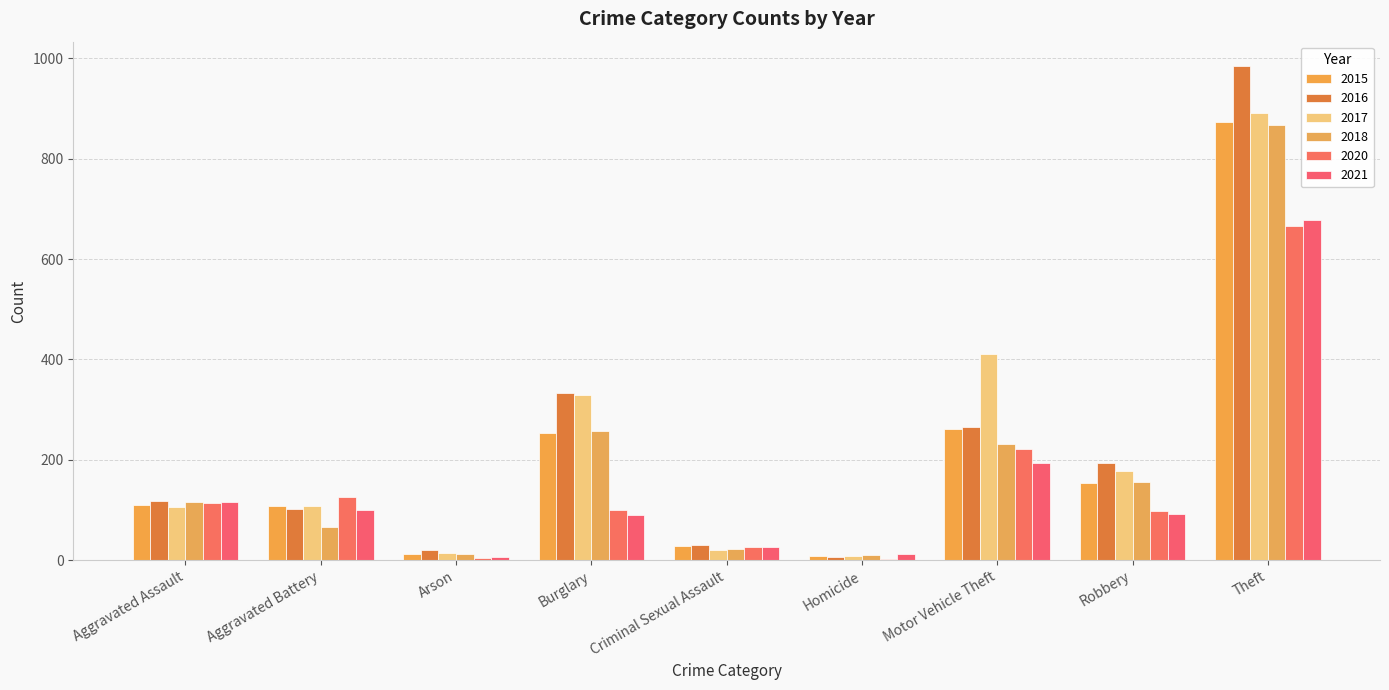

Reading right to left, what are all the values shown in this chart?

2015: 874	154	261	9	29	254	13	108	110
2016: 984	194	265	7	30	333	20	102	118
2017: 892	178	411	8	21	329	14	108	105
2018: 868	155	231	10	23	257	12	67	115
2020: 666	97	221	2	27	100	4	125	113
2021: 678	91	193	13	27	90	6	100	115